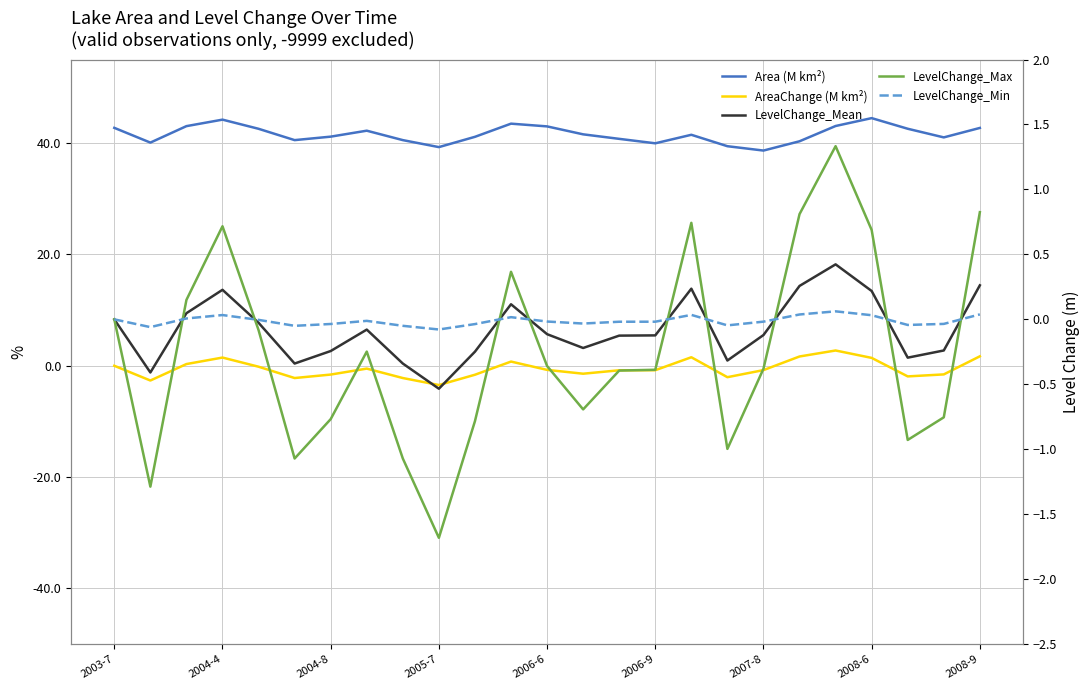

What is the lowest value of the LevelChange_Max series?

-1.7